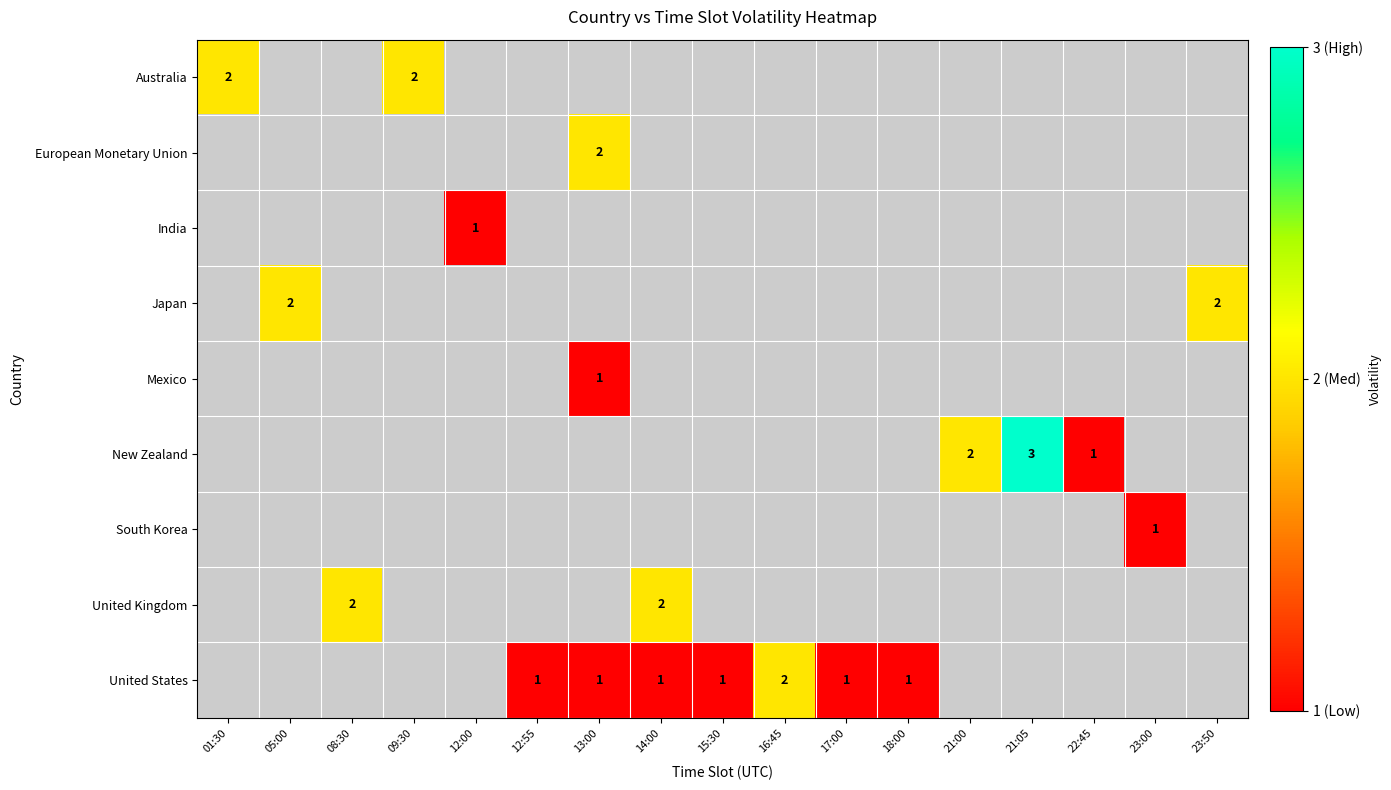

Is it true that Mexico equals 0.6 at 13:00?

False